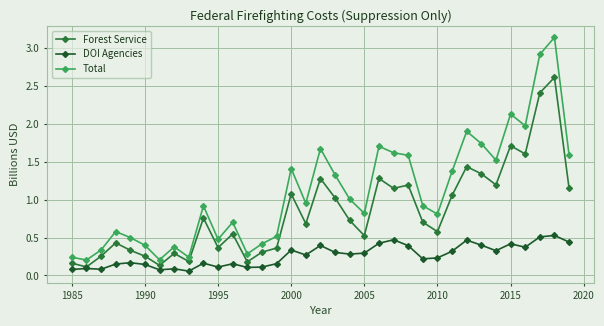

How many distinct data groups are displayed?

3